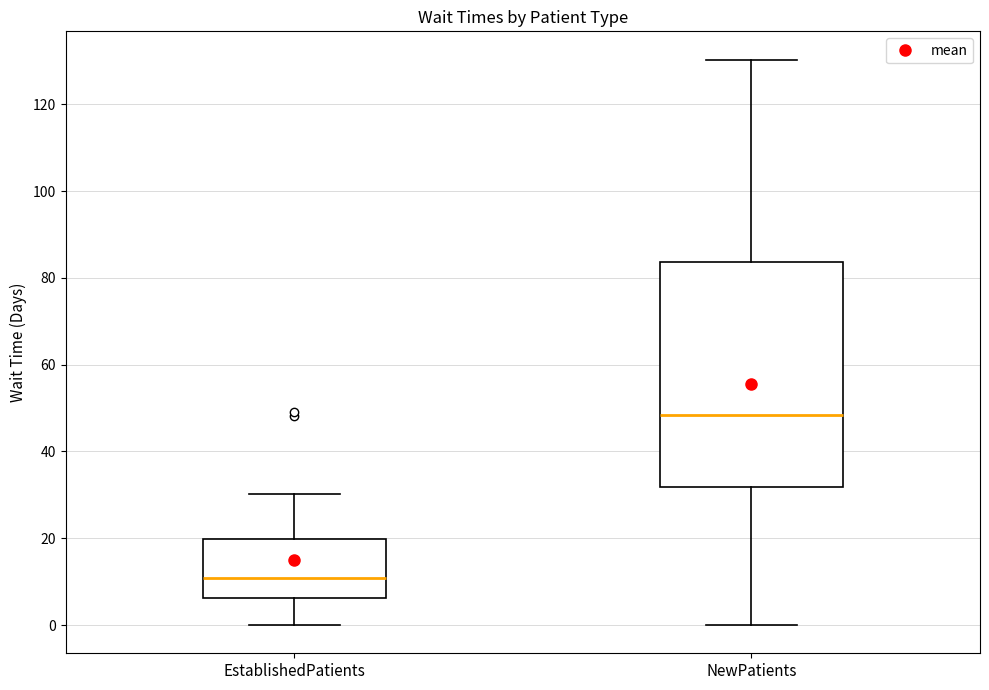

Reading left to right, read every box against the y-axis: the position of its median line, the range the box covers, and the ends of its whiskers. The values are not printed on the chart, so give them approximately, as read against the axis.

EstablishedPatients: median 10, box 6 to 20, whiskers 0 to 30
NewPatients: median 48, box 32 to 84, whiskers 0 to 130